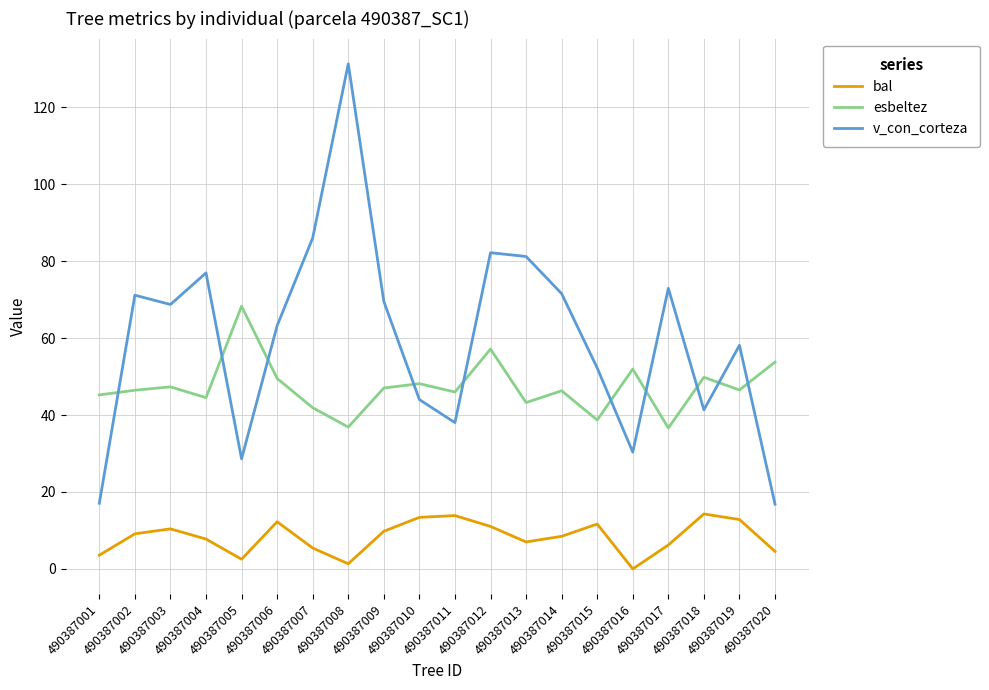

True or false: bal and v_con_corteza cross at least once.

False